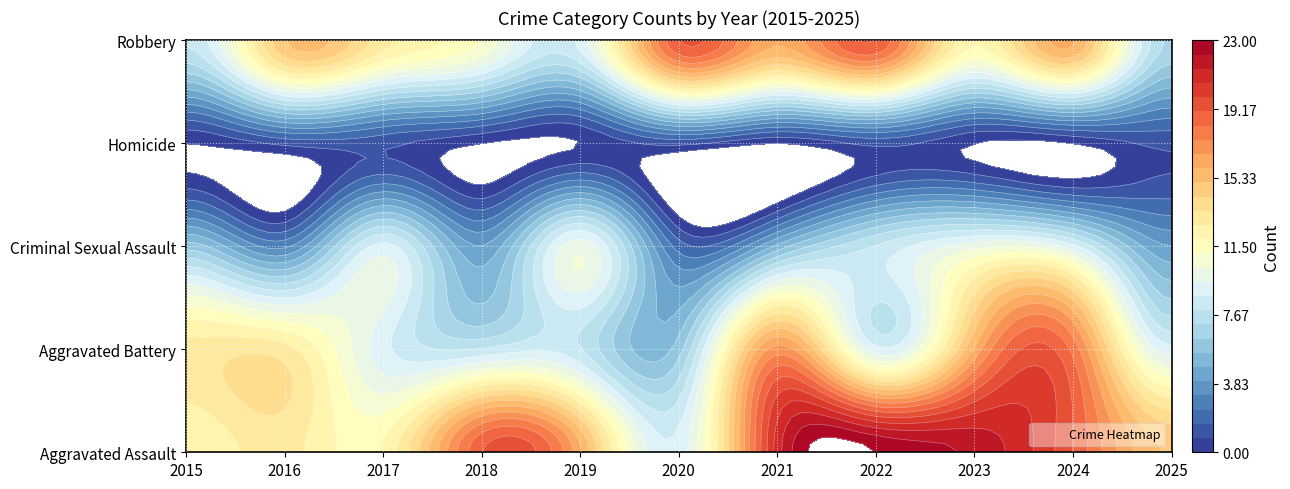

Which series changed the most between 2016 and 2024?

Aggravated Assault